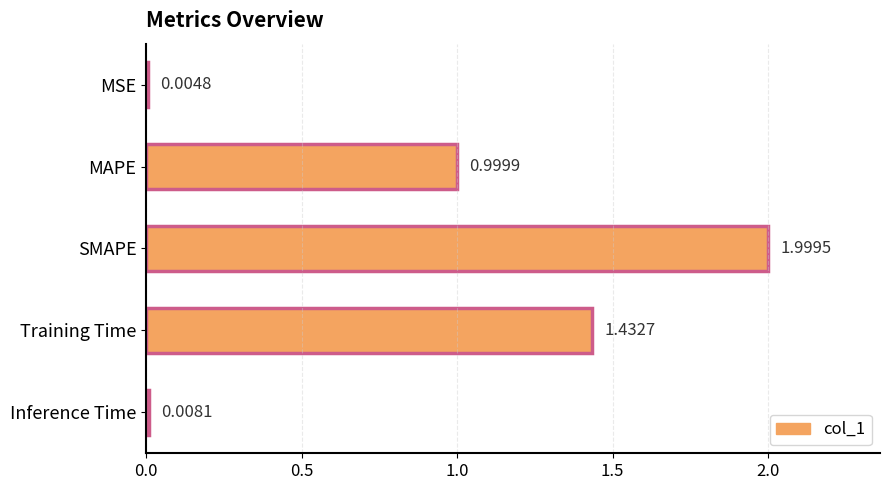

Where is the data nearest to the value 1?

MAPE